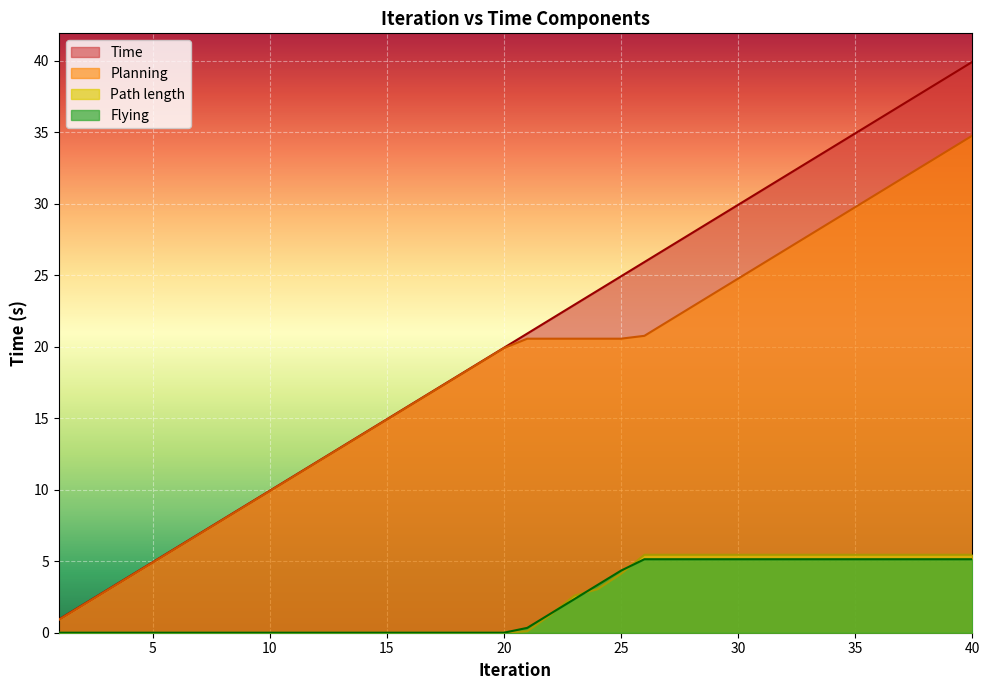

At which category does the chart reach its minimum across all series?

1